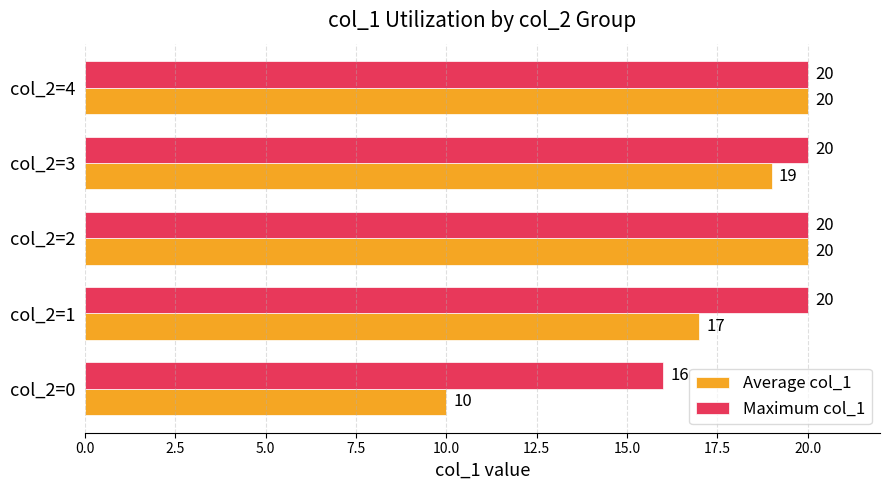

How many data points in Average col_1 are less than 19?

2